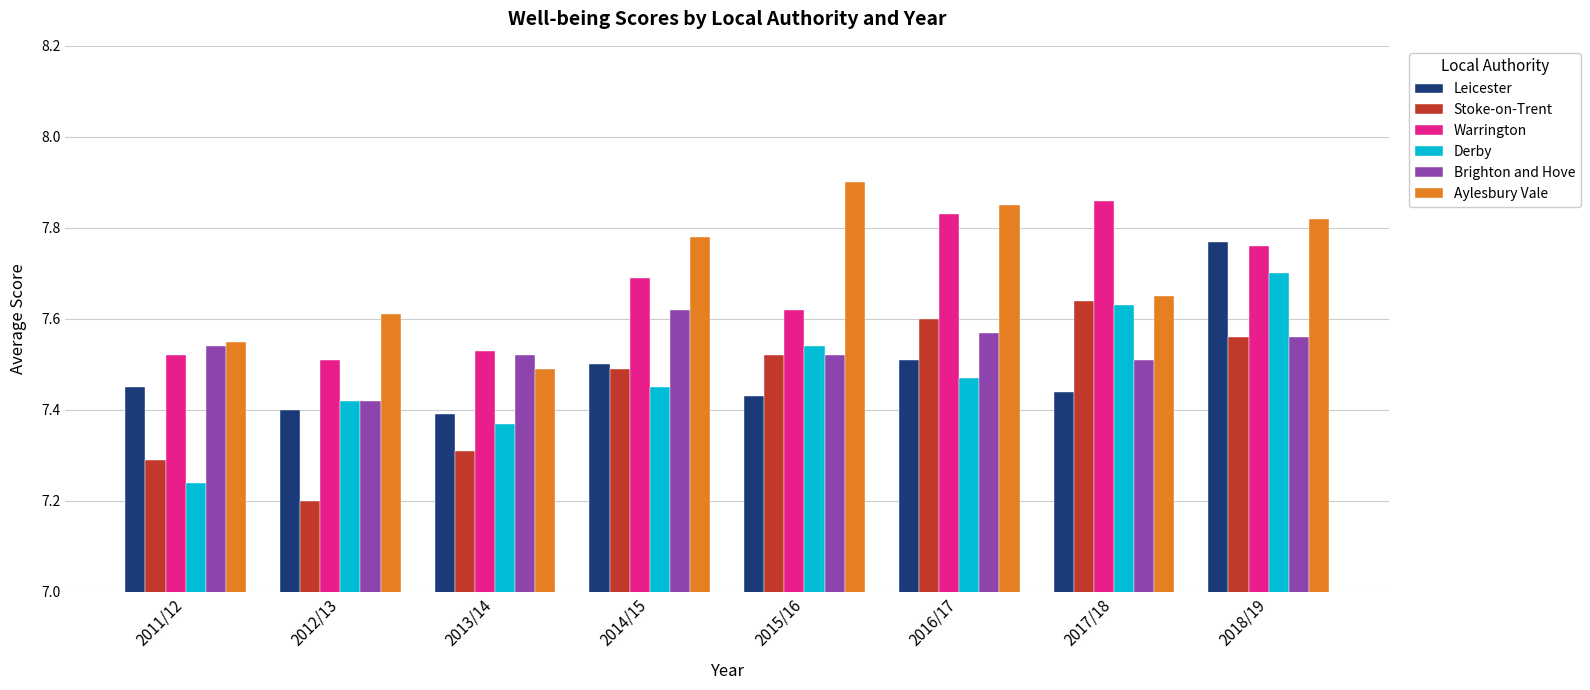

What is the sum of the Warrington values at 2013/14 and 2015/16?

15.2